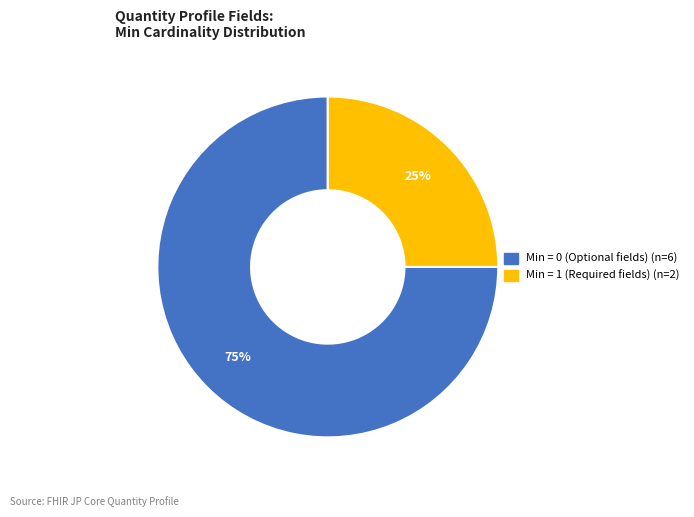

Is there any slice that represents more than half of the pie?

Yes